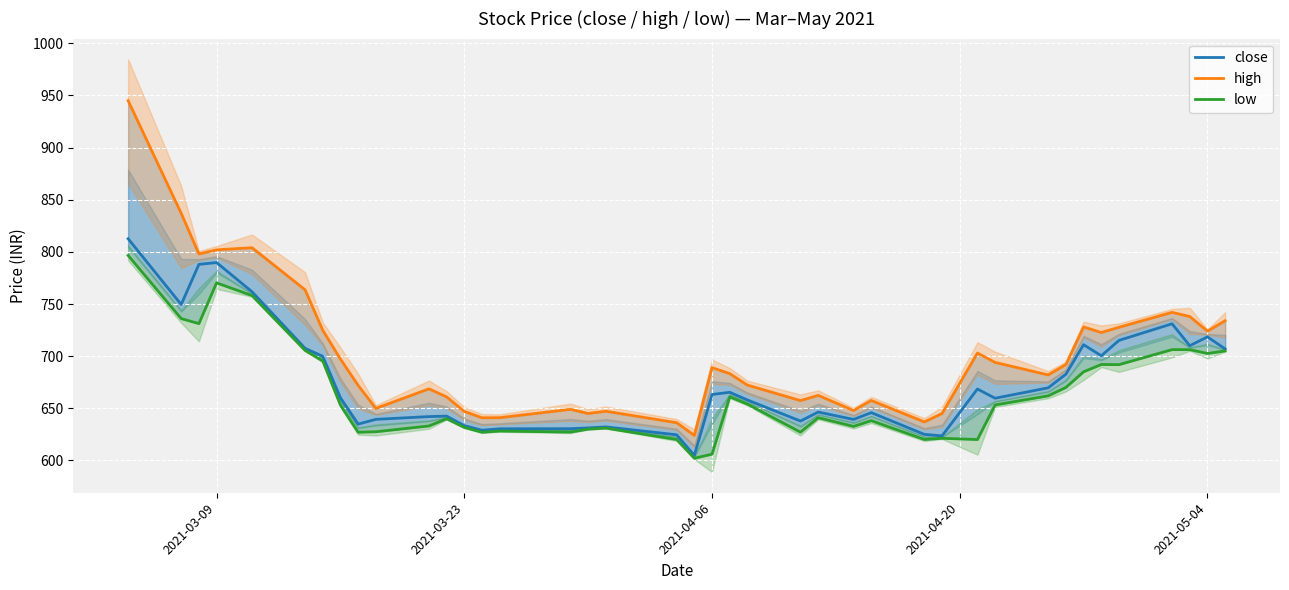

The value of close at 2021-03-23 is 856.0. True or false?

False